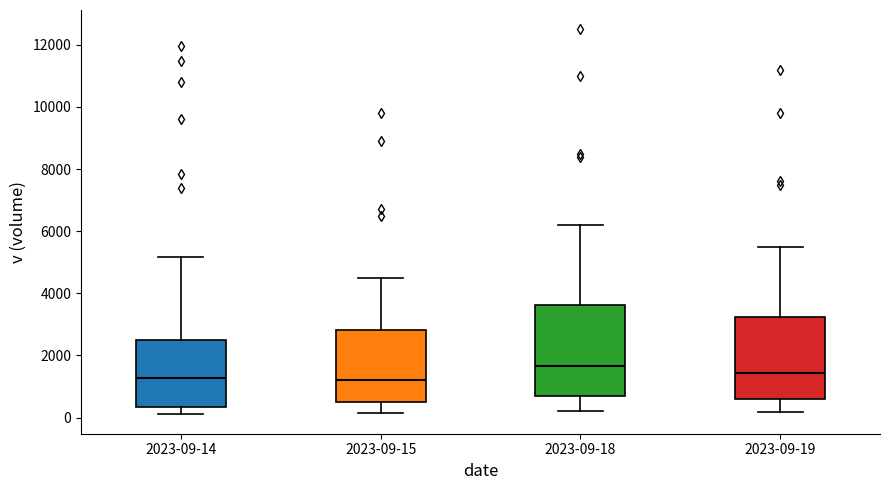

Where does the median line of the box for 2023-09-18 sit on the y-axis? The values are not printed on the chart, so give them approximately, as read against the axis.

1600